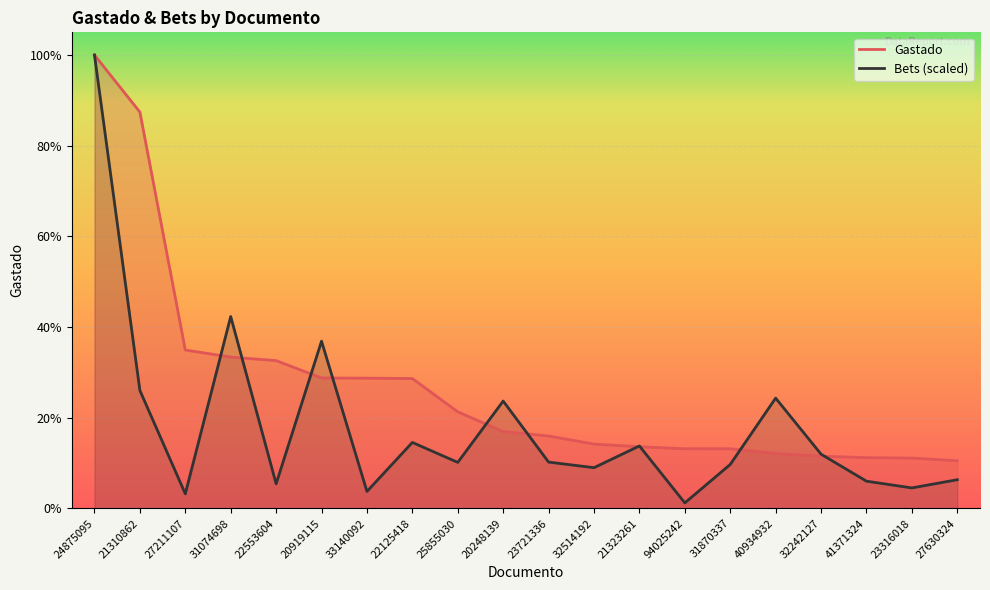

Which has a higher value, 32242127 or 20248139?

20248139